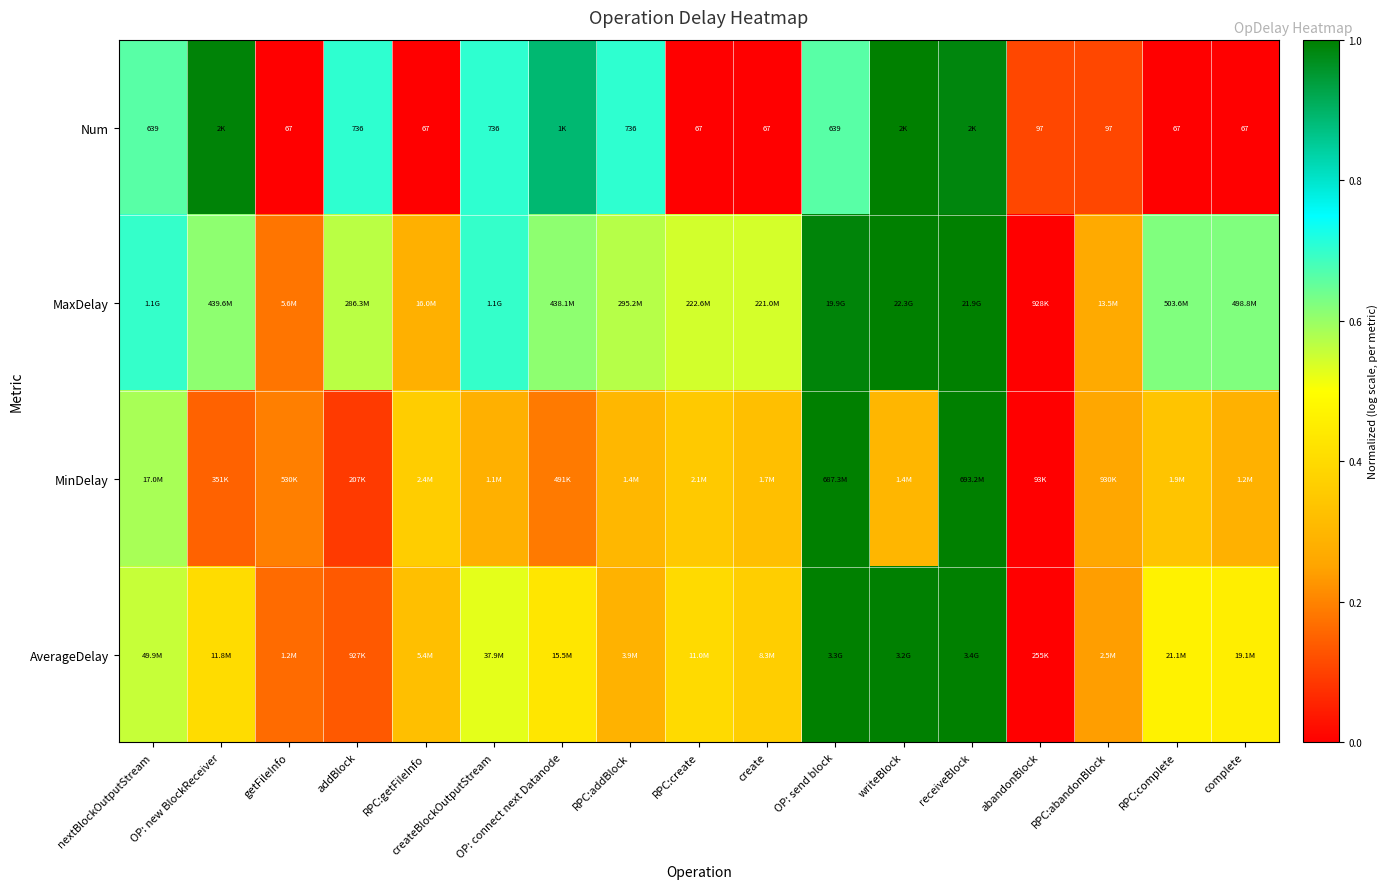

Which series changed the most between abandonBlock and complete?

MaxDelay